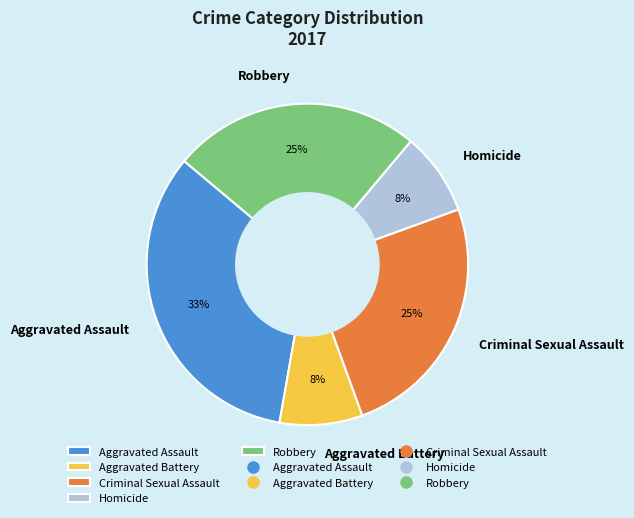

To the nearest percent, what is the difference between the Aggravated Battery and Criminal Sexual Assault slice percentages?

17%